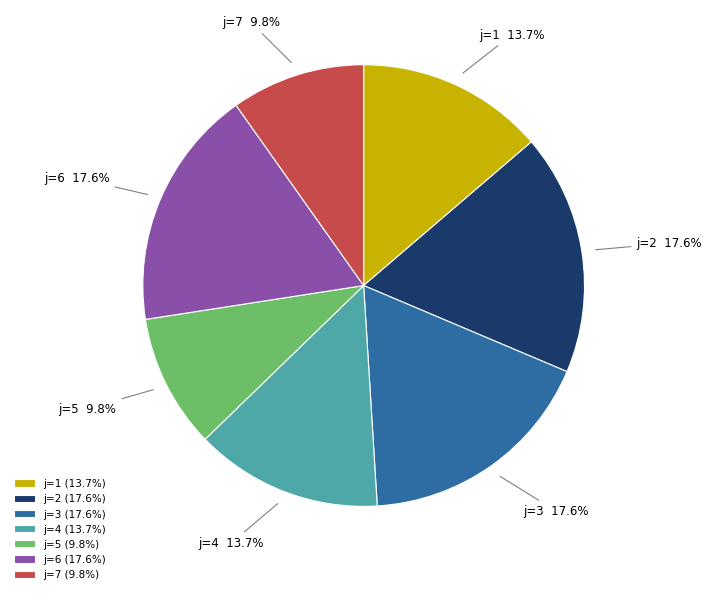

Between j=1 and j=5, which is larger?

j=1